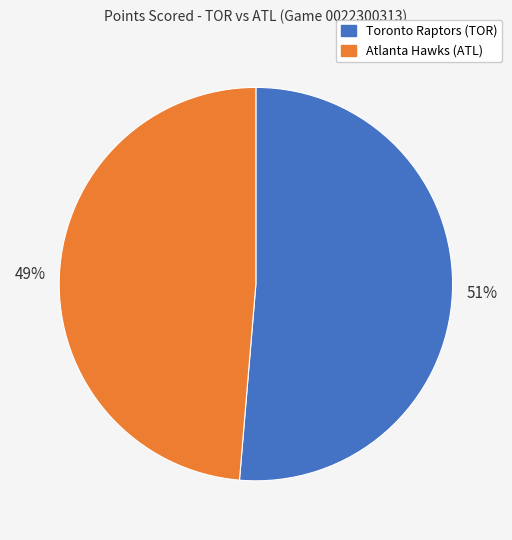

To the nearest percent, what is the combined percentage of Atlanta Hawks (ATL) and Toronto Raptors (TOR)?

100%